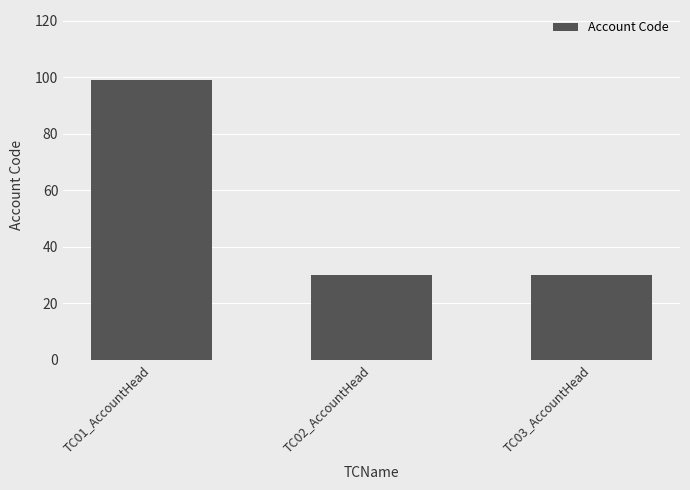

What is the label of the 3rd bar from the right?

TC01_AccountHead